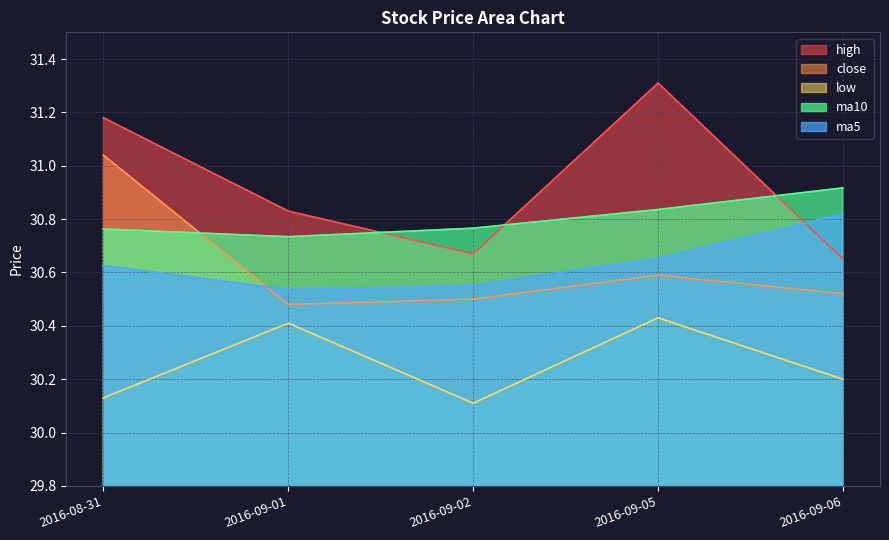

Between 2016-09-01 and 2016-09-02, which series saw the biggest shift?

low